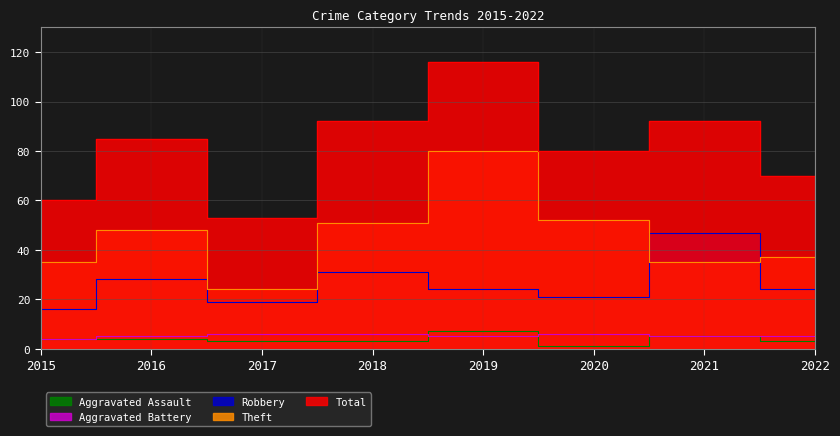

Is the value of Theft at 2017 greater than the value of Robbery at 2017?

Yes